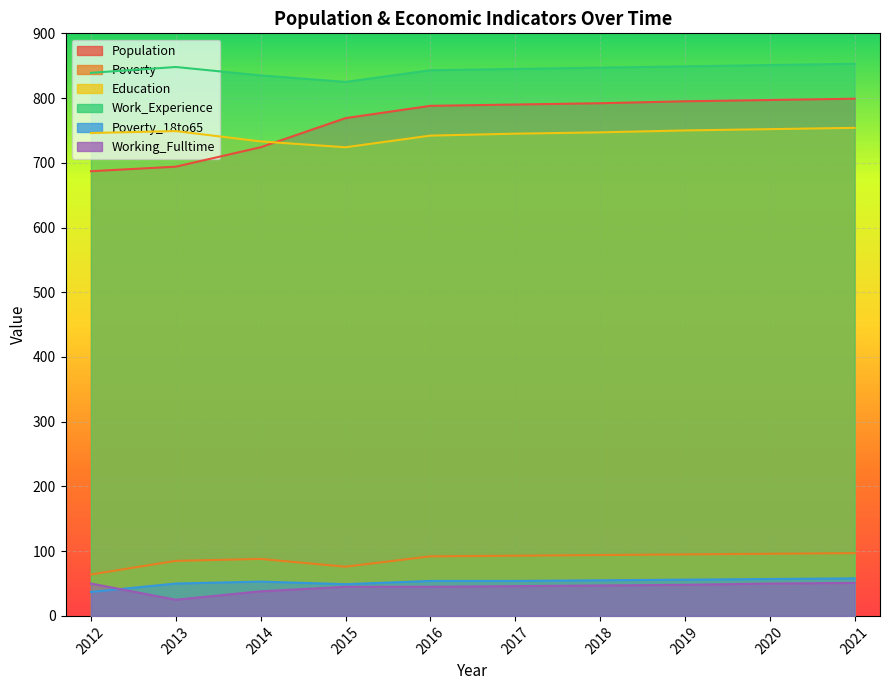

What is the value of the Poverty point at the 6th from the left?

93